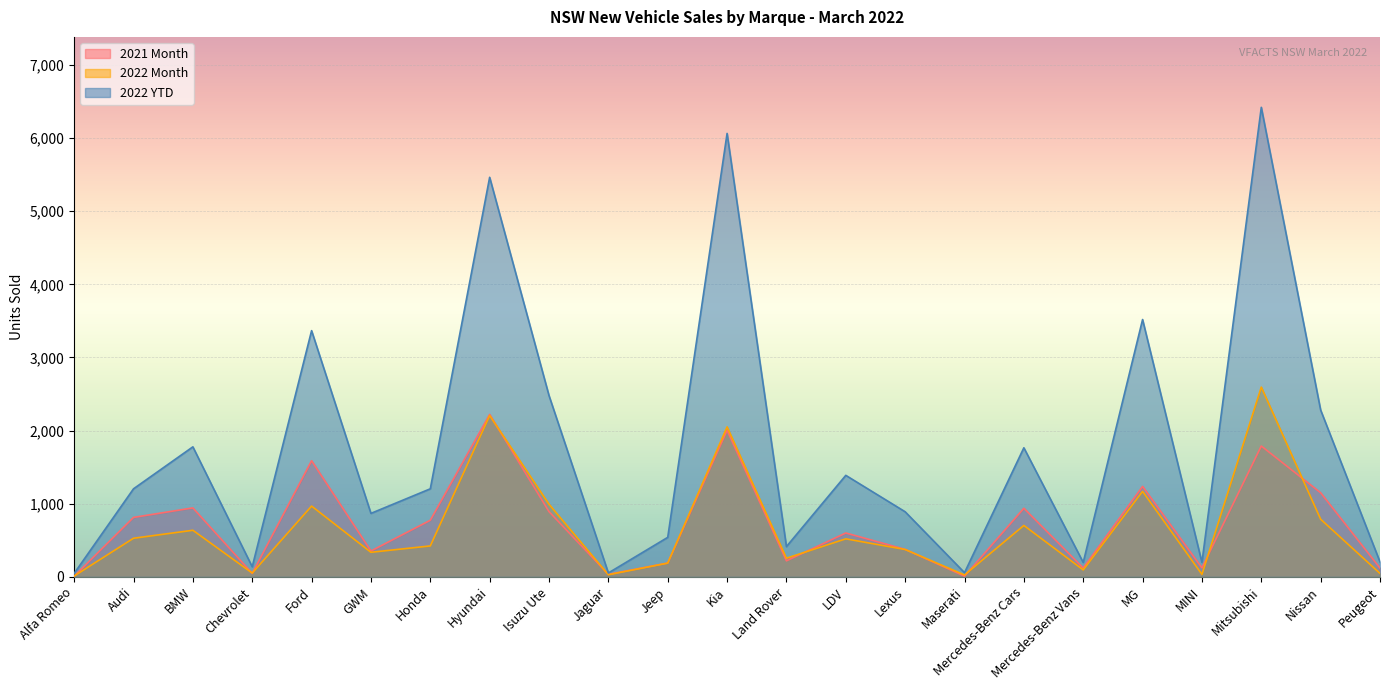

The 2021 Month series shows 2849 at Ford. True or false?

False